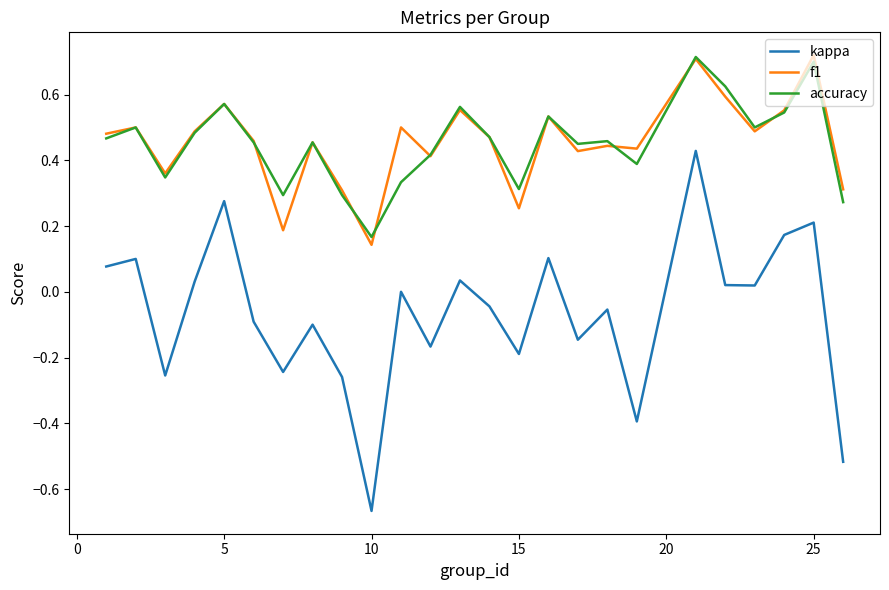

True or false: f1 and kappa cross at least once.

False